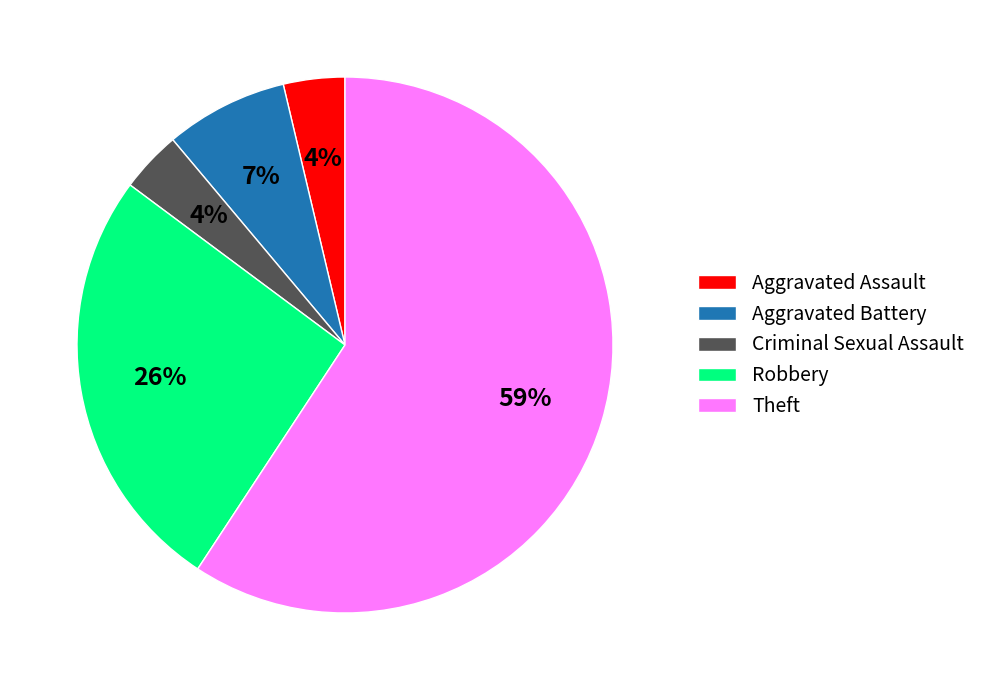

How many segments does this pie chart have?

5